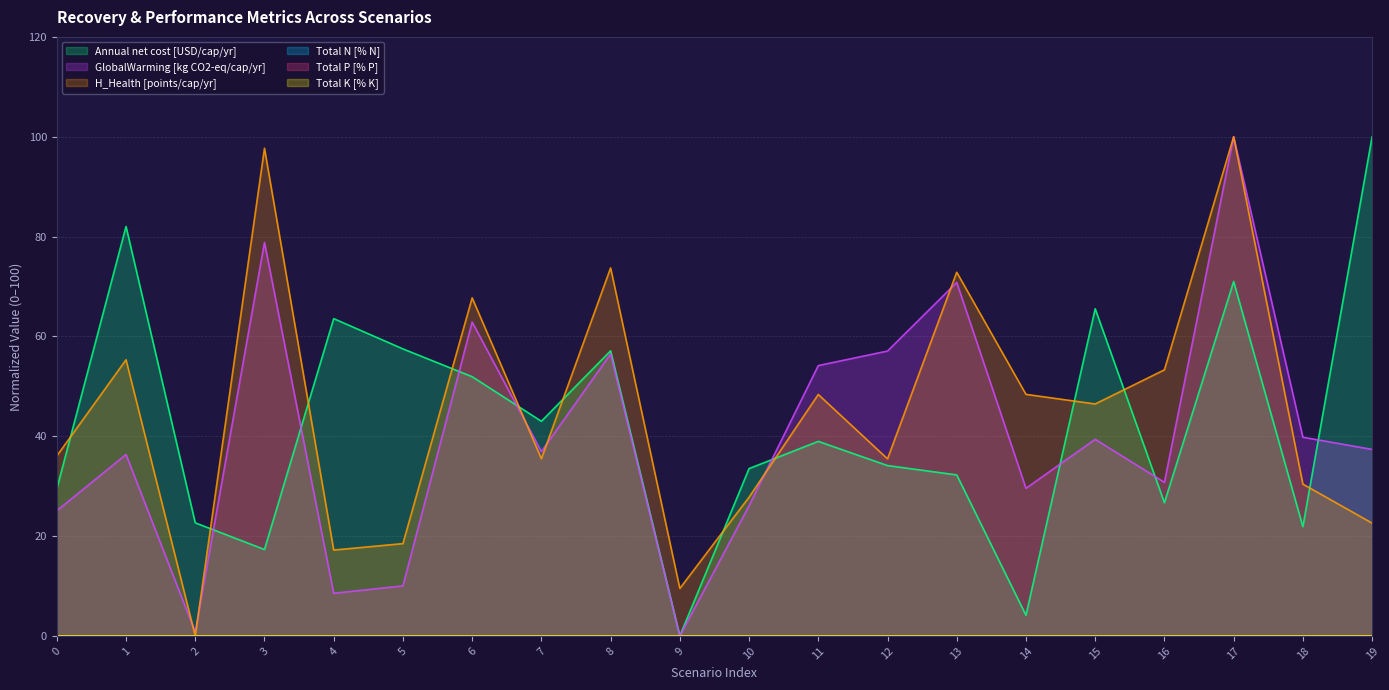

What is the difference between the maximum and minimum values in the Annual net cost [USD/cap/yr] series?

100.0